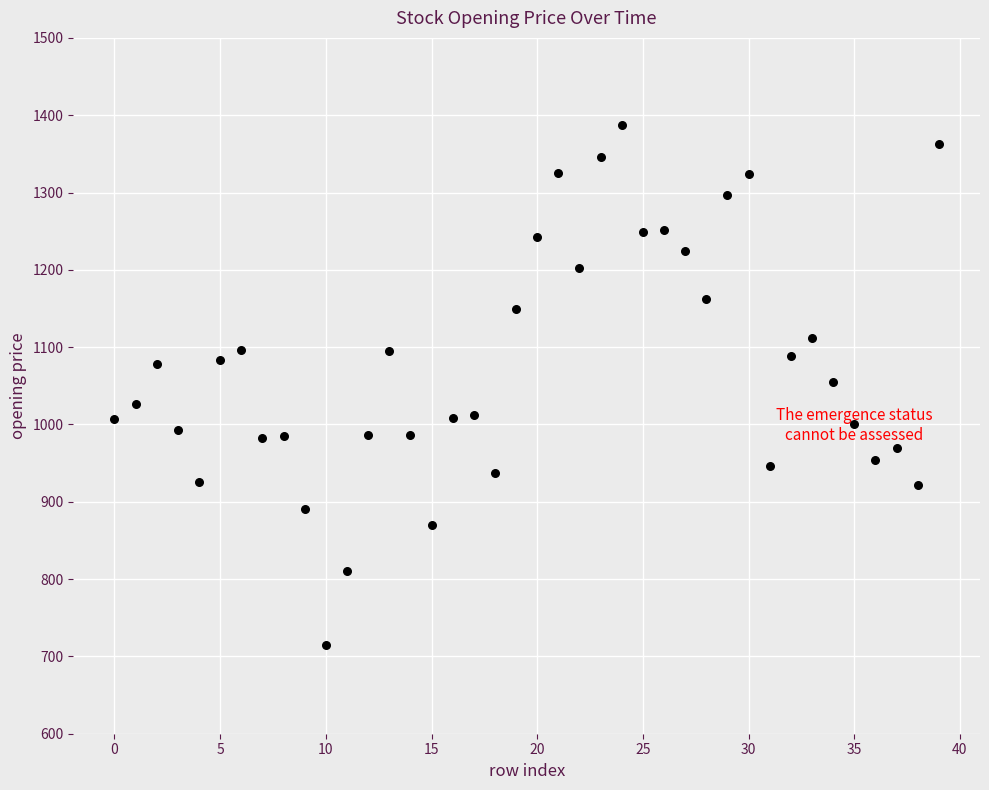

What is the range of Y values (max minus min)?

672.9